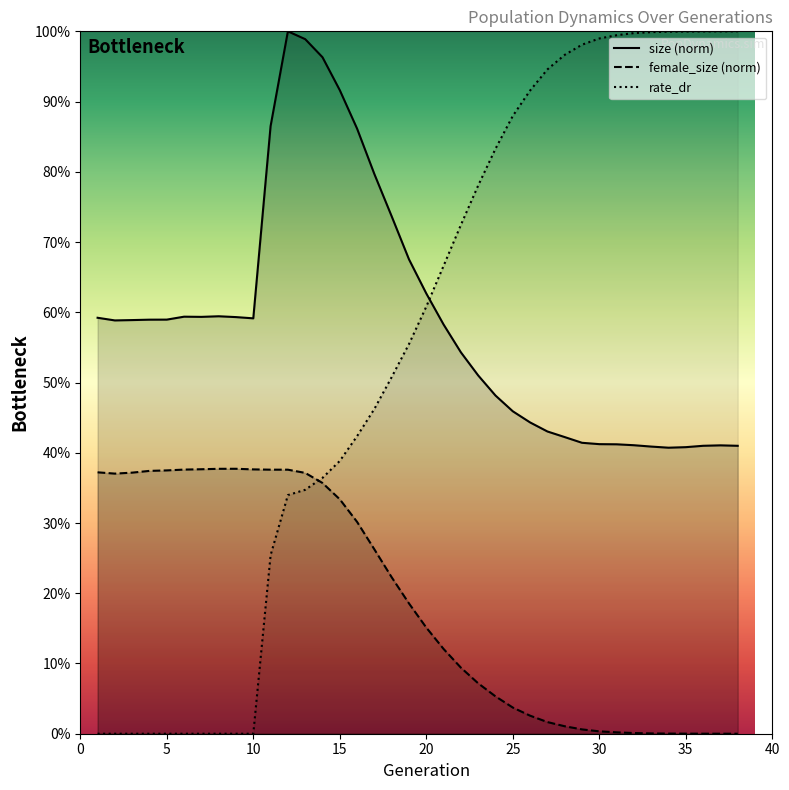

Between 22 and 34, which series saw the biggest shift?

rate_dr